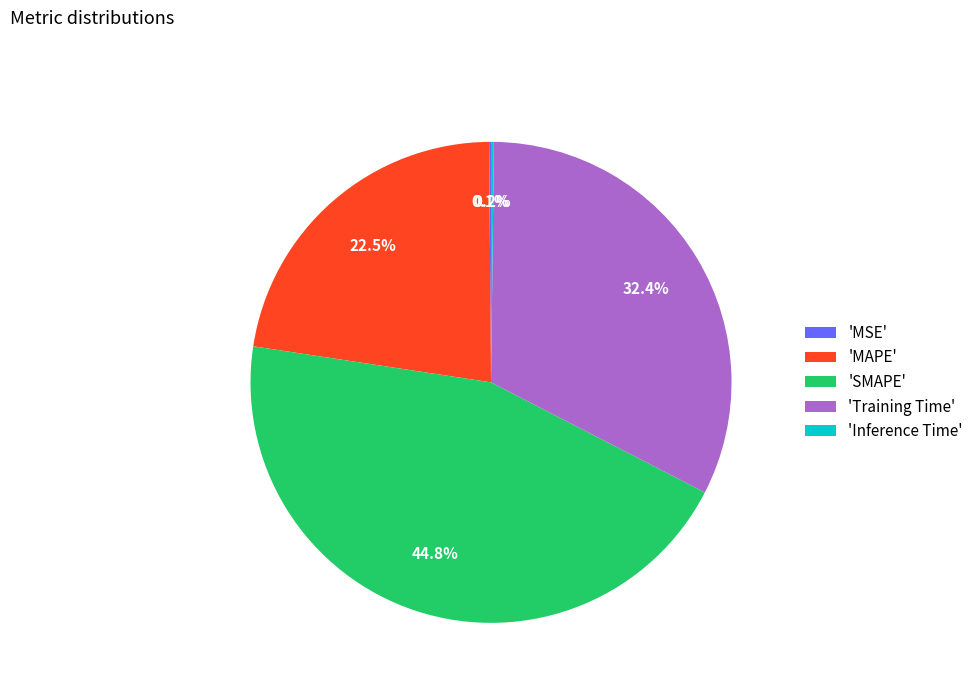

What percentage is NOT represented by 'SMAPE'?

55.2%